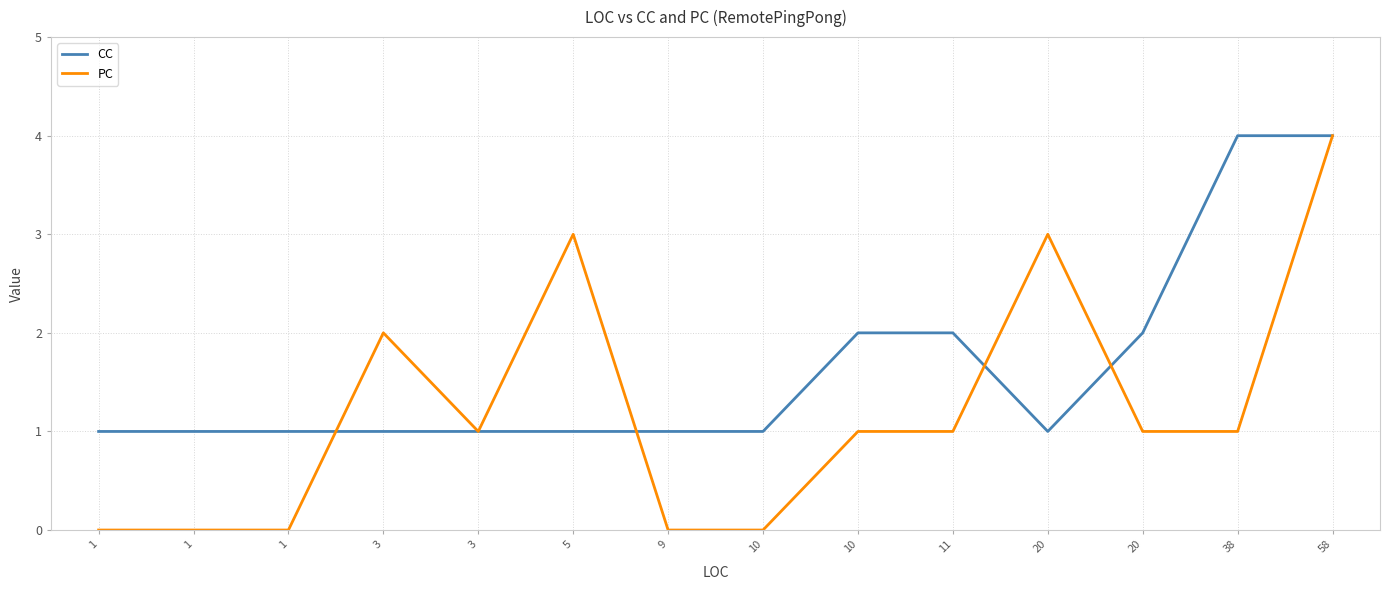

What are all the series names shown in the legend?

CC, PC